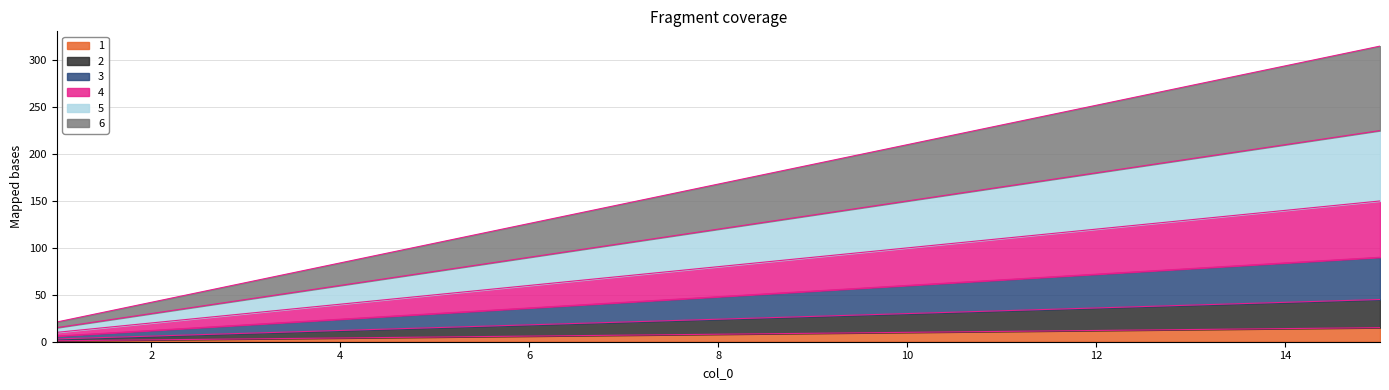

Reading left to right, what are all the values shown in this chart?

1: 1	2	3	4	5	6	7	8	9	10	11	12	13	14	15
2: 3	6	9	12	15	18	21	24	27	30	33	36	39	42	45
3: 6	12	18	24	30	36	42	48	54	60	66	72	78	84	90
4: 10	20	30	40	50	60	70	80	90	100	110	120	130	140	150
5: 15	30	45	60	75	90	105	120	135	150	165	180	195	210	225
6: 21	42	63	84	105	126	147	168	189	210	231	252	273	294	315